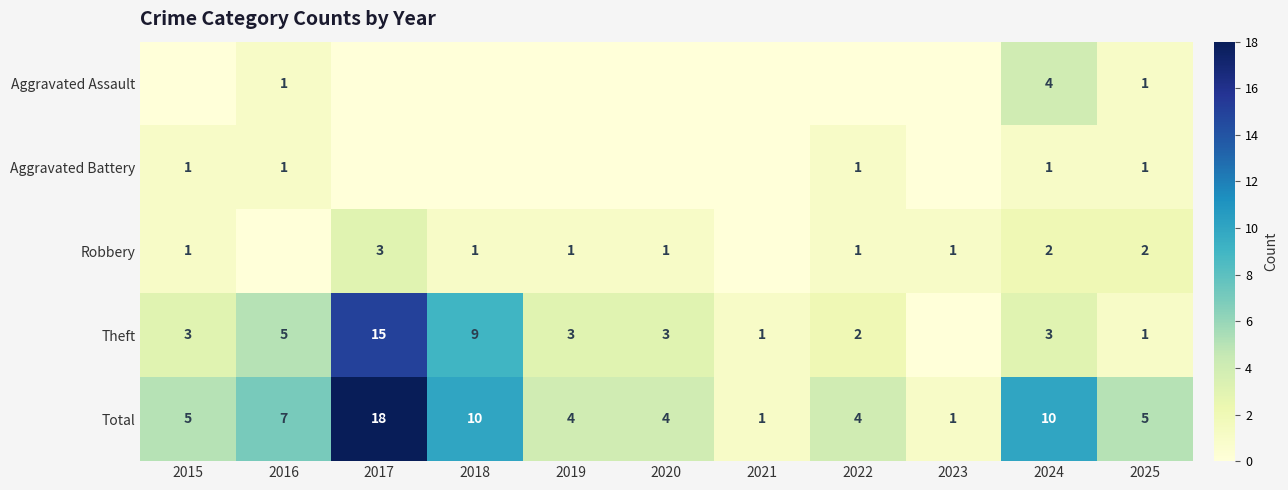

The Theft series shows 2 at 2025. True or false?

False